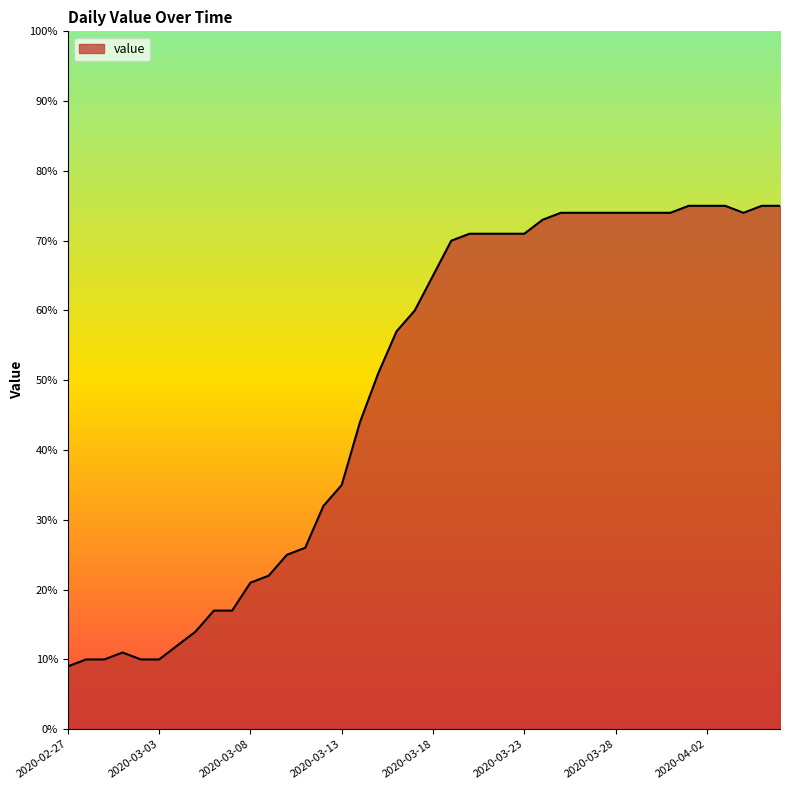

What is the maximum value shown in the chart?

75